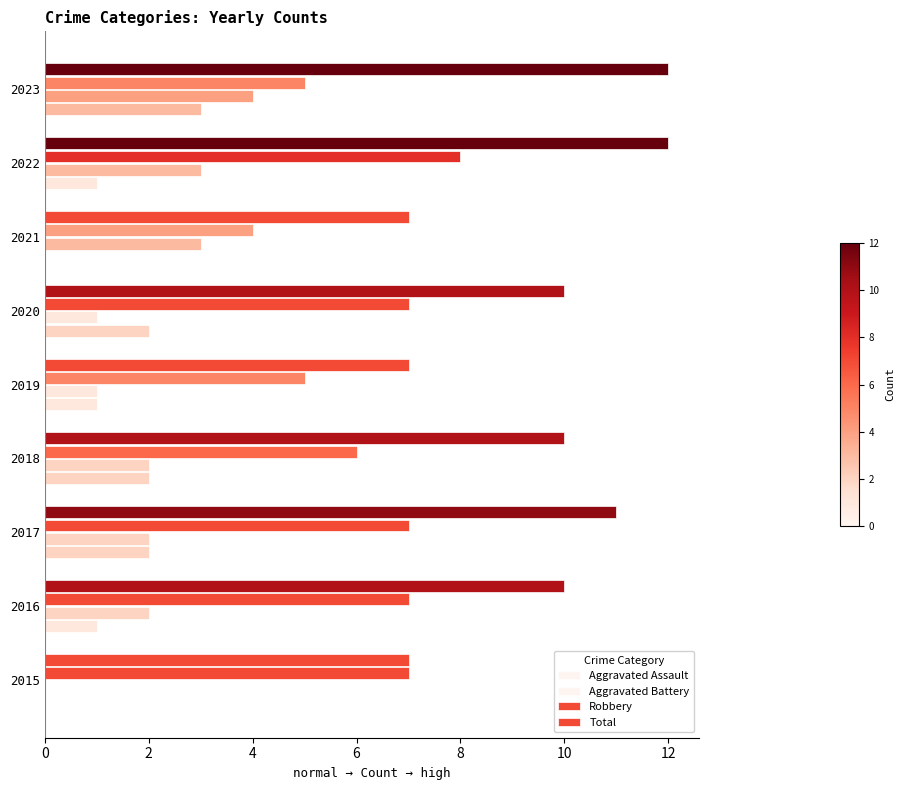

What is the difference between the maximum and minimum values in the Aggravated Assault series?

3